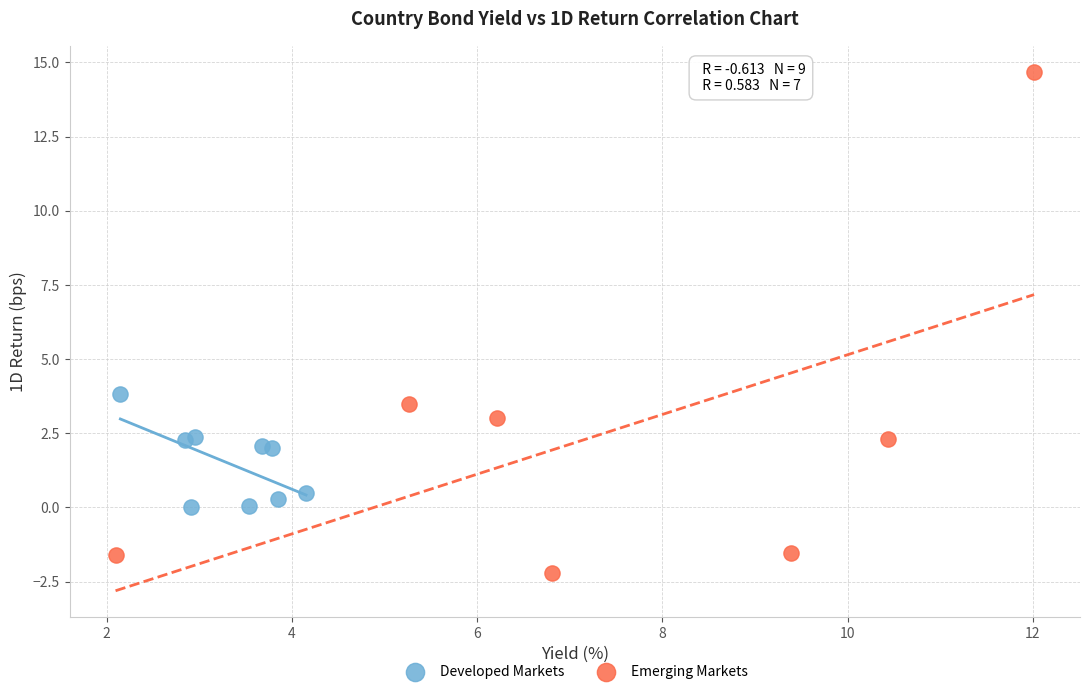

Which series contains the highest Y value?

Emerging Markets